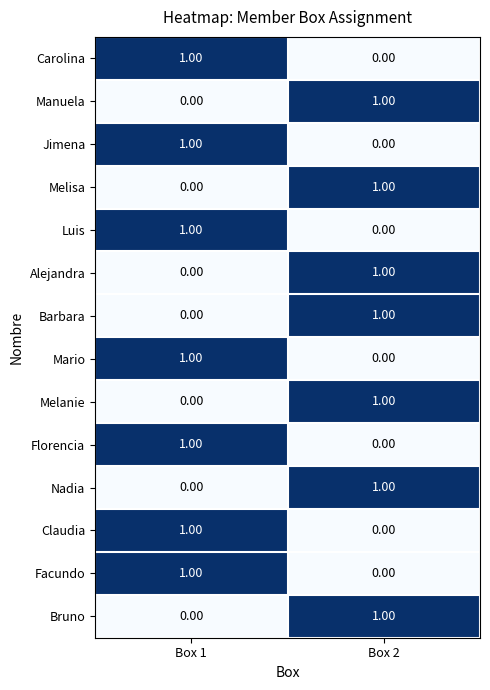

Is the value of Alejandra at Box 1 greater than the value of Claudia at Box 1?

No